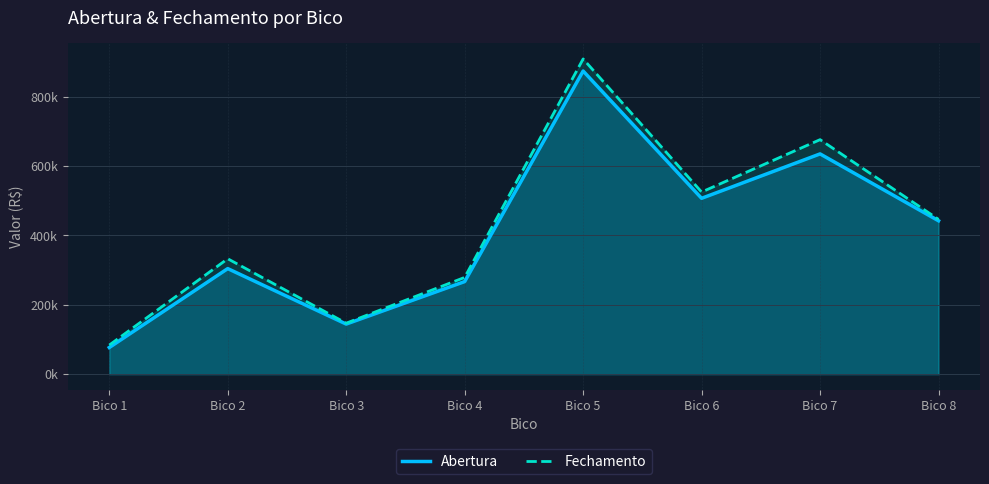

True or false: Fechamento and Abertura intersect in this chart.

False